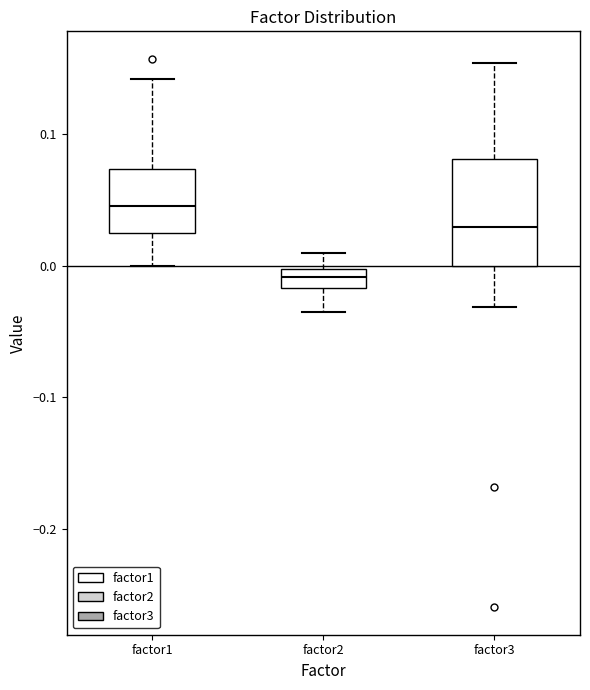

Where is the lower edge of the box for factor1 on the y-axis? The values are not printed on the chart, so give them approximately, as read against the axis.

0.03